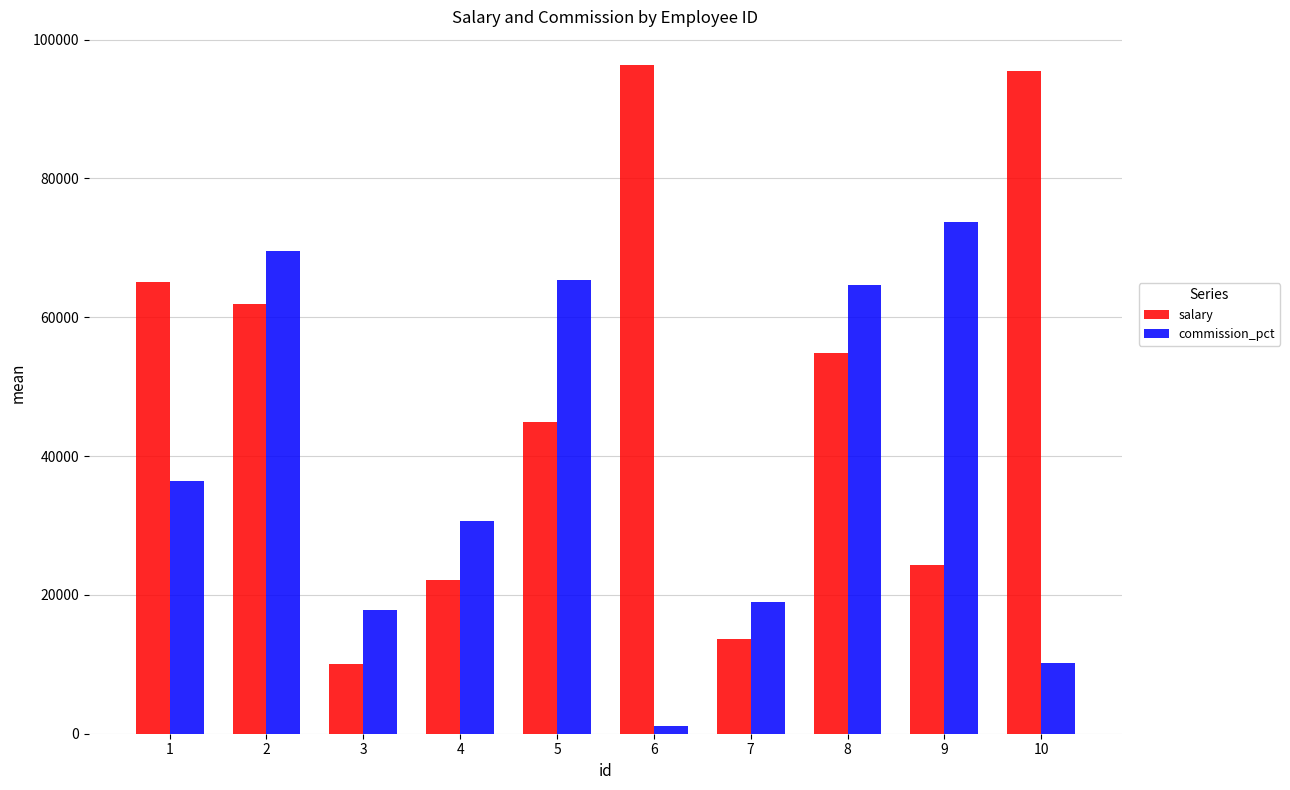

Does the chart contain any negative values?

No